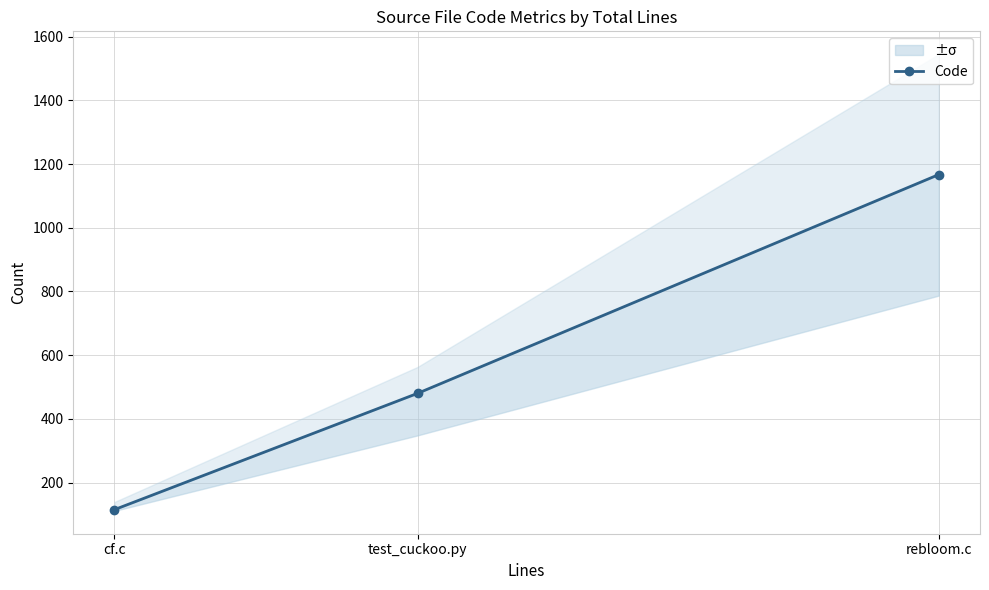

List the labels in order of value, smallest first.

cf.c, test_cuckoo.py, rebloom.c